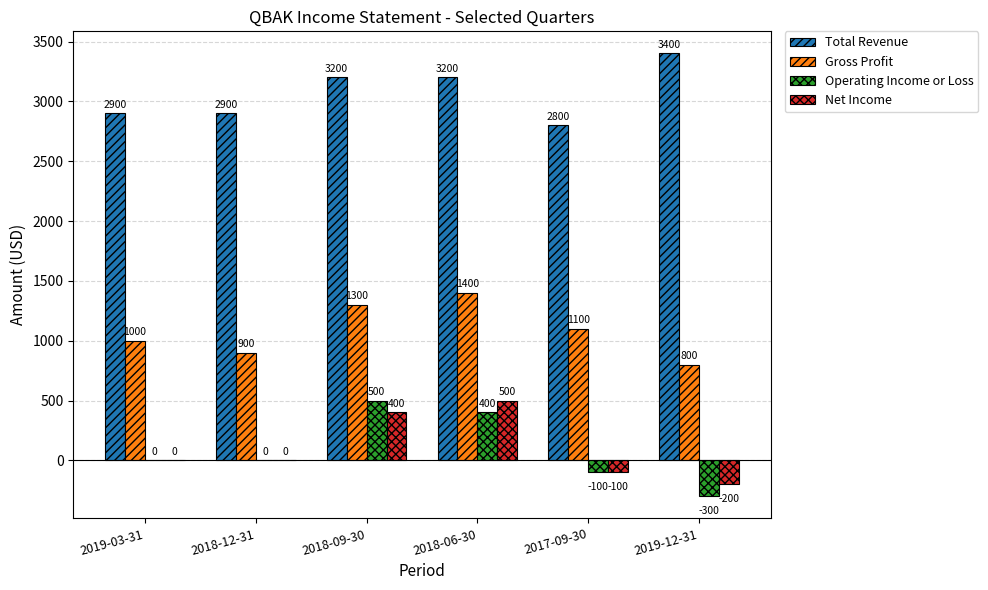

Is it true that Gross Profit equals 900 at 2018-12-31?

True